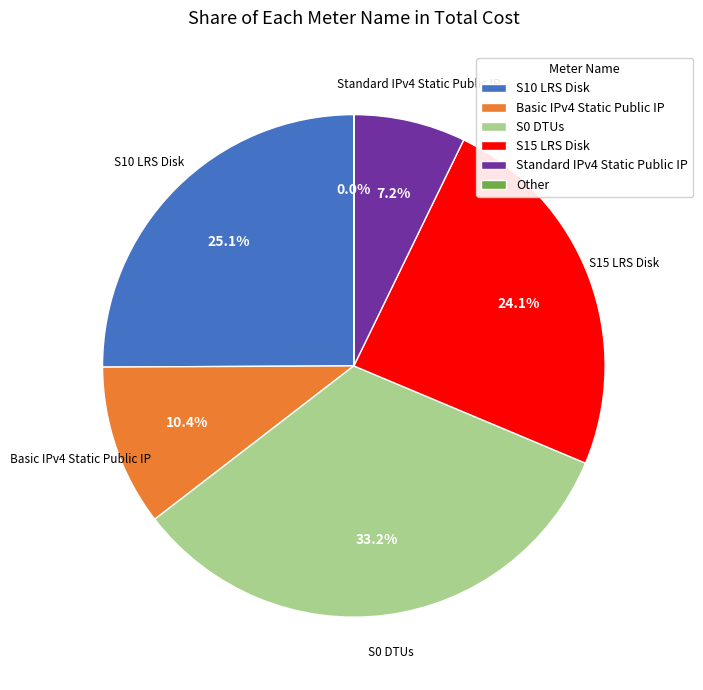

What percentage do S10 LRS Disk and S15 LRS Disk together represent?

49.2%